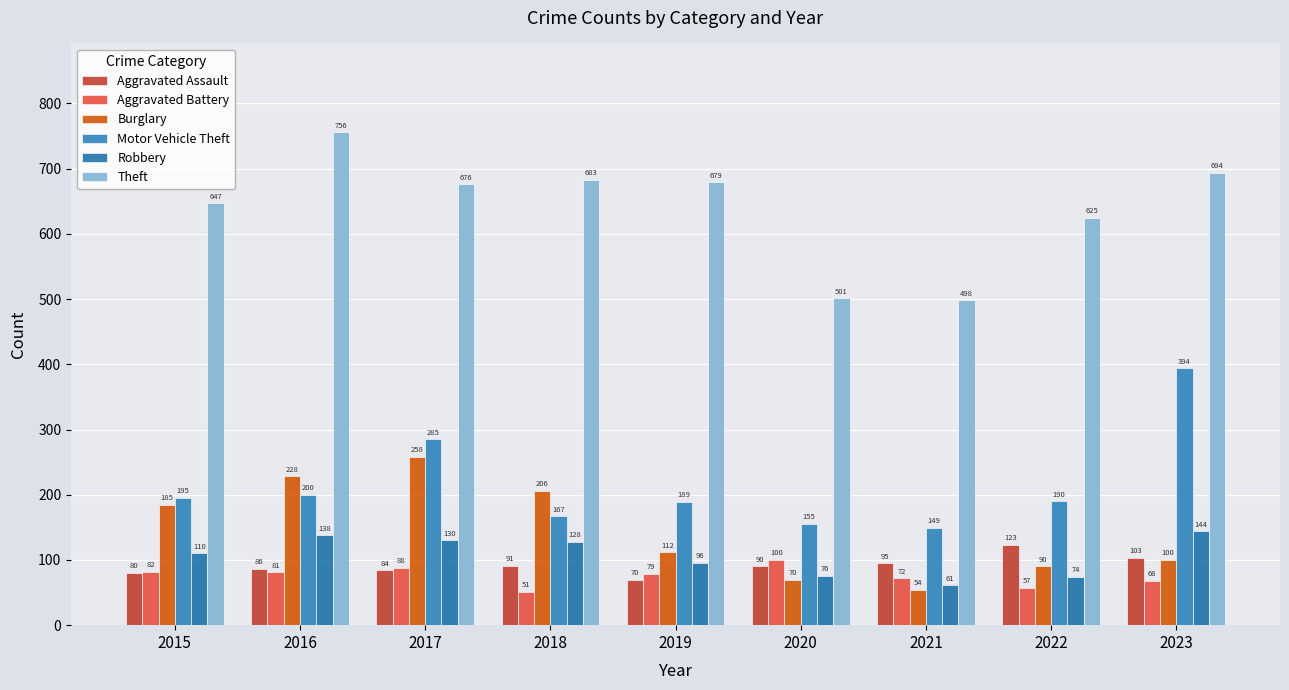

Between 2022 and 2020, which is larger?

2022